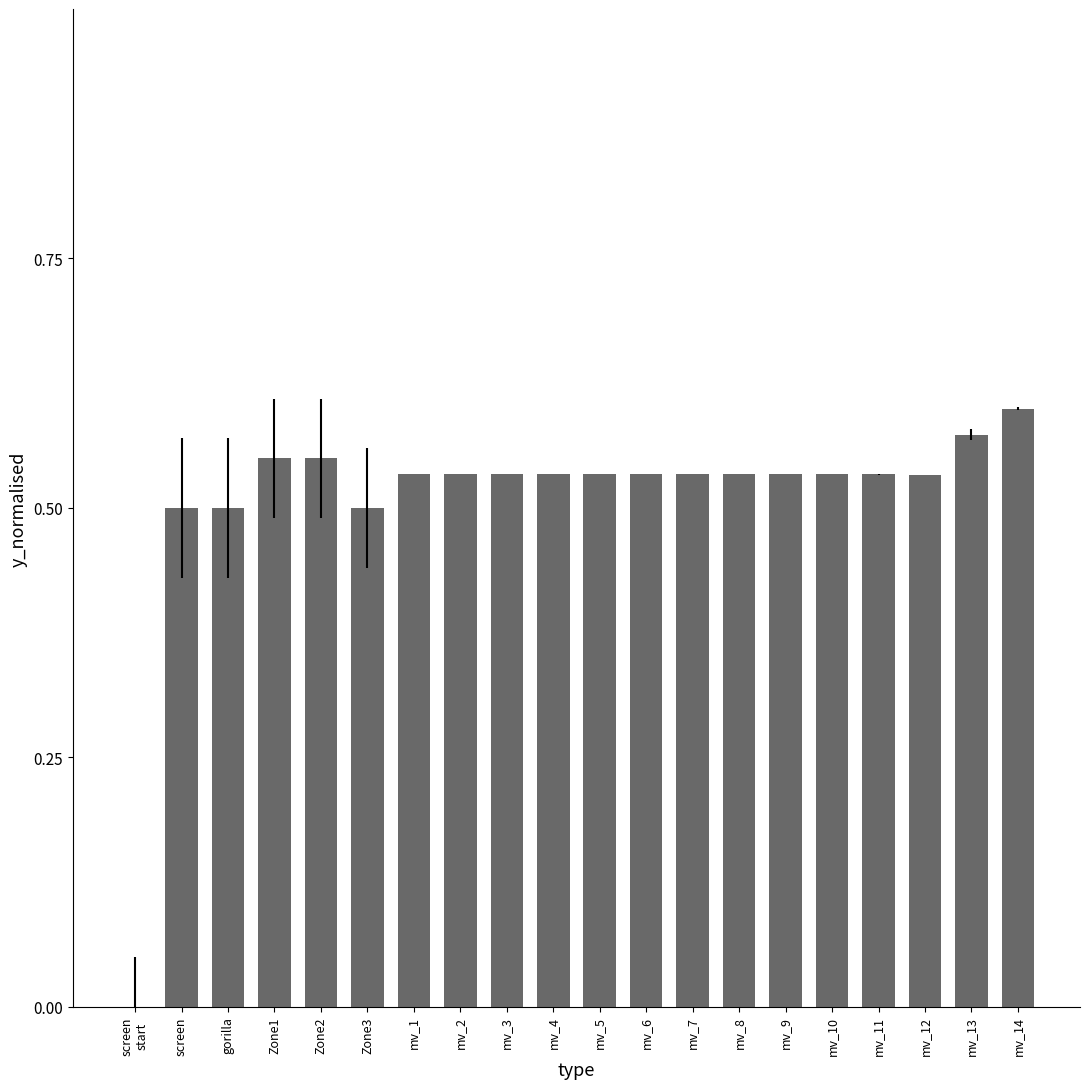

Which label corresponds to the largest value in the chart?

mv_14